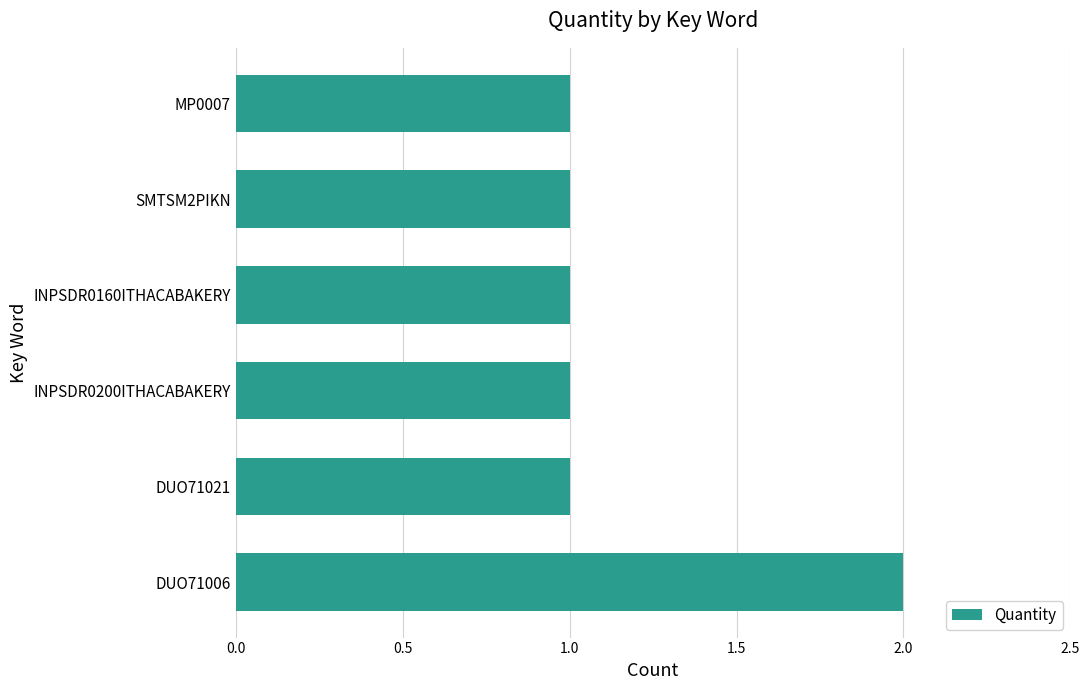

The value at INPSDR0160ITHACABAKERY is 2. True or false?

False